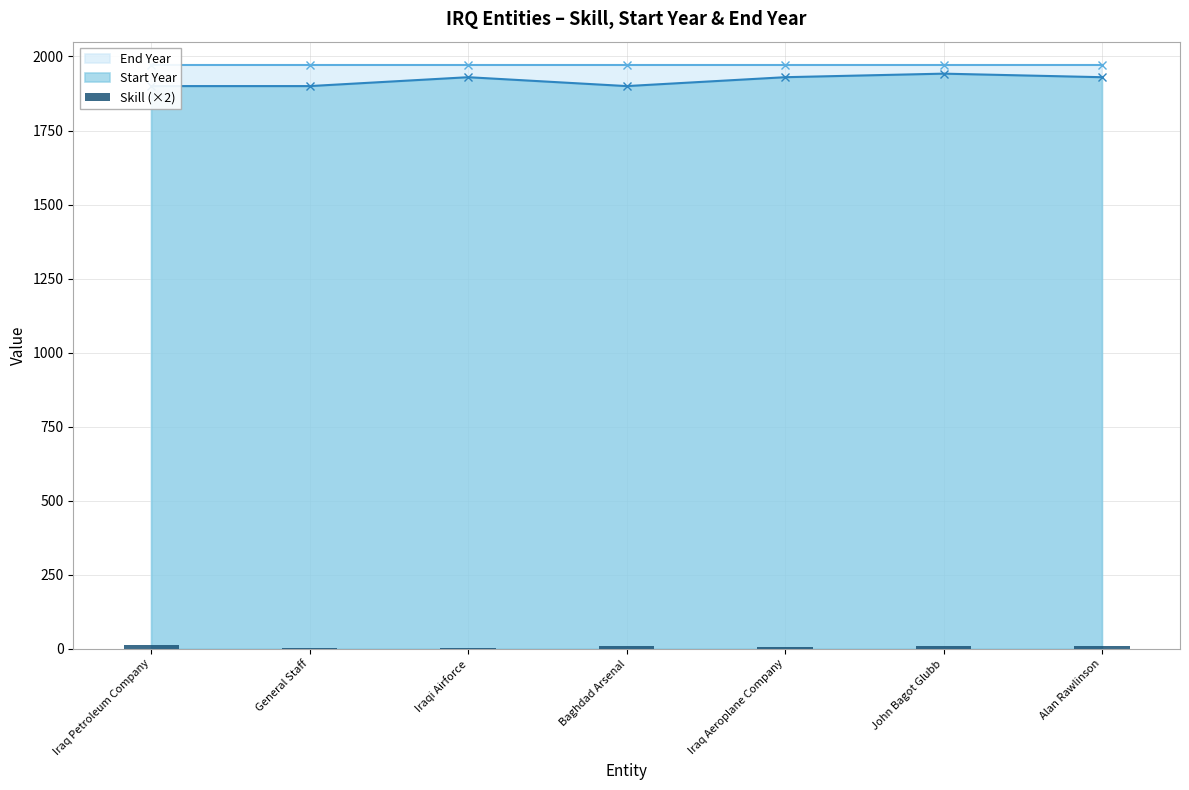

Which category has the highest value across all series?

Iraq Petroleum Company